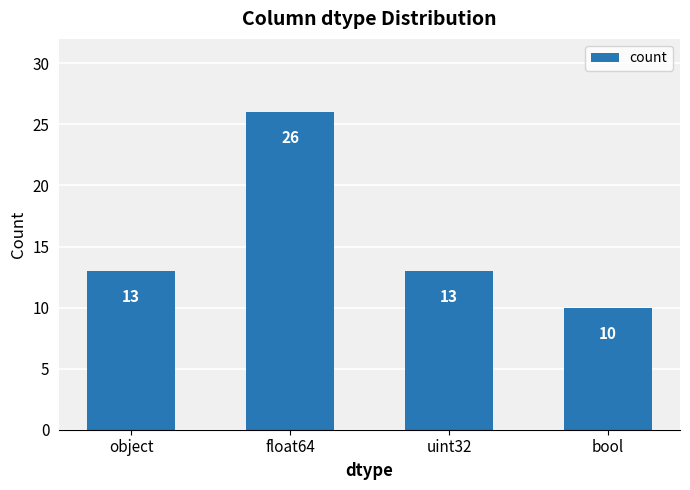

The value at uint32 is 13. True or false?

True